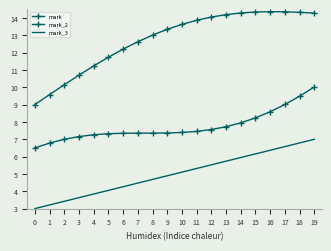

What is the maximum value shown in the chart?

14.4